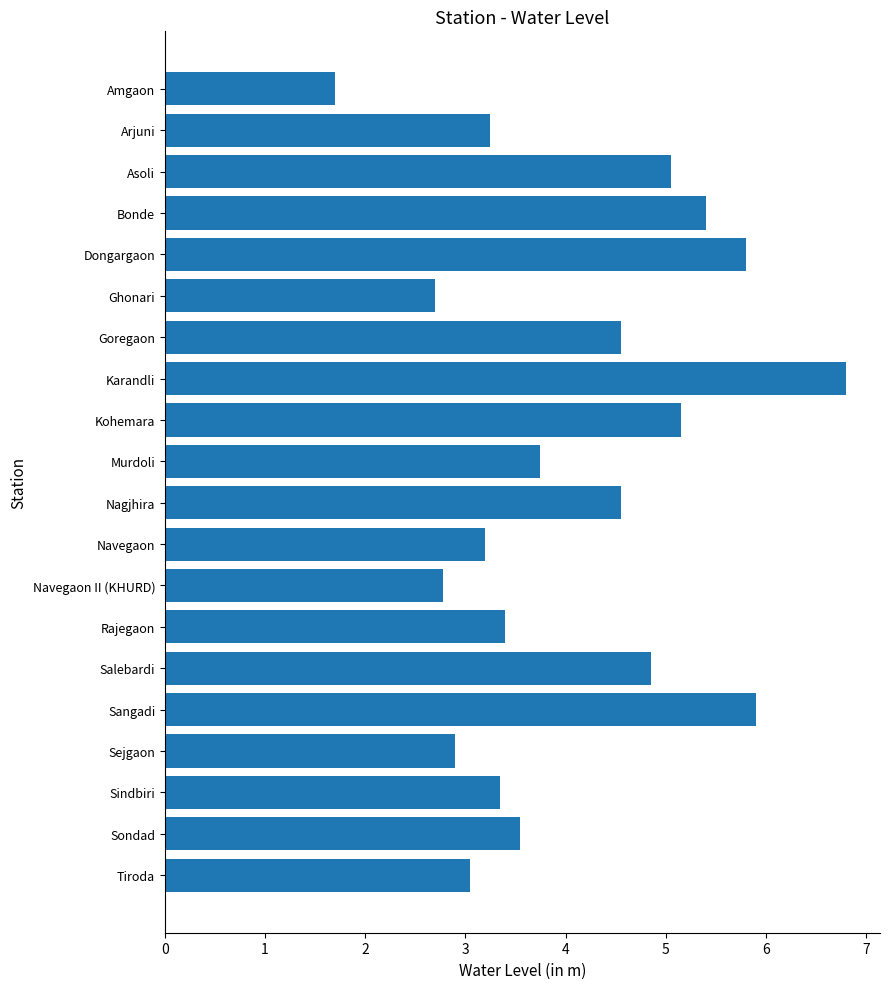

The chart shows a value of 4.9 at Sejgaon. True or false?

False